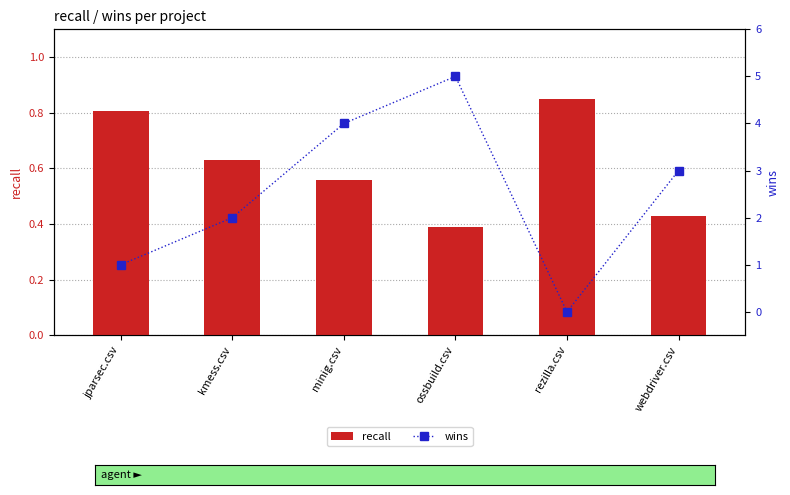

At which category does the chart reach its peak across all series?

ossbuild.csv